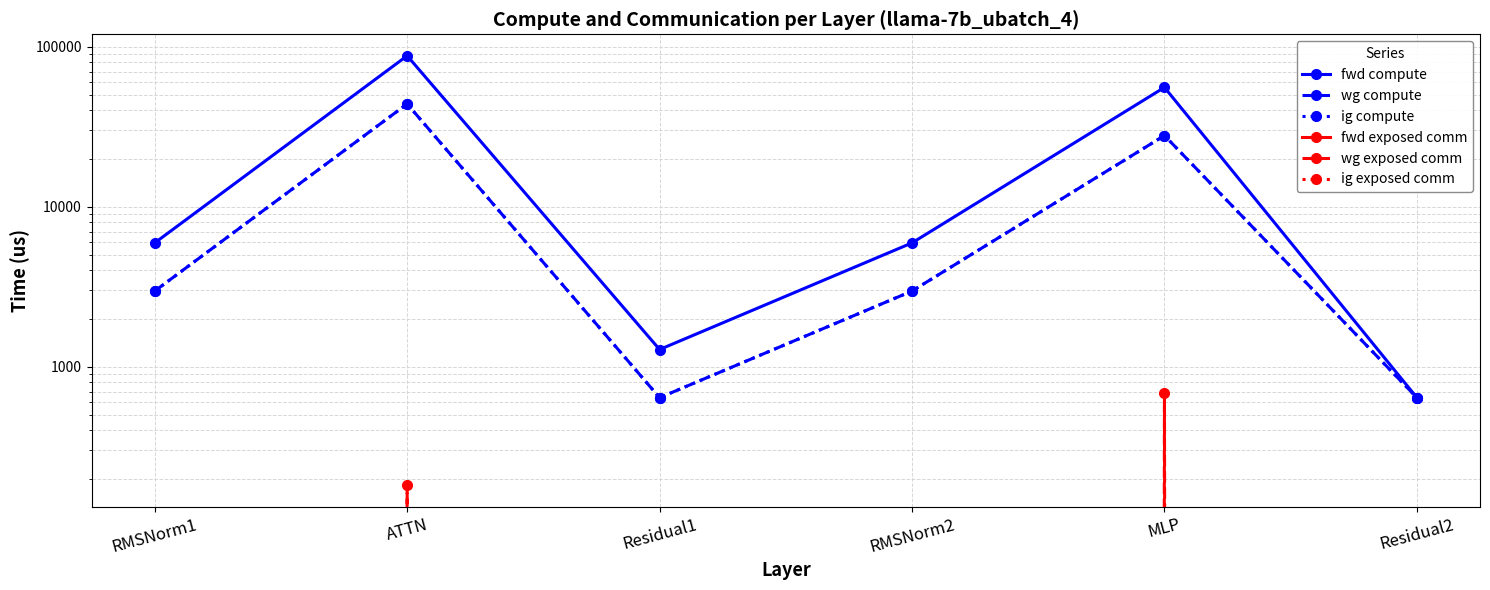

What are all the series names shown in the legend?

fwd compute, wg compute, ig compute, fwd exposed comm, wg exposed comm, ig exposed comm